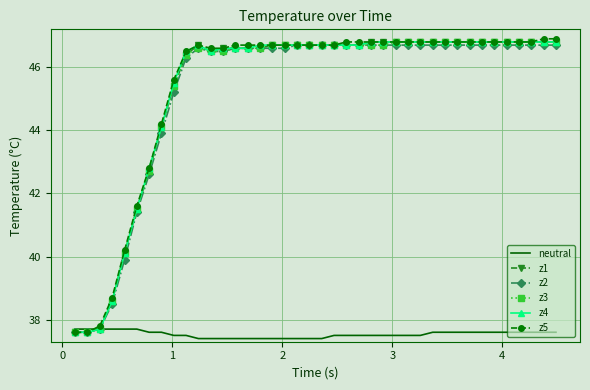

What is the lowest value of the z4 series?

37.6